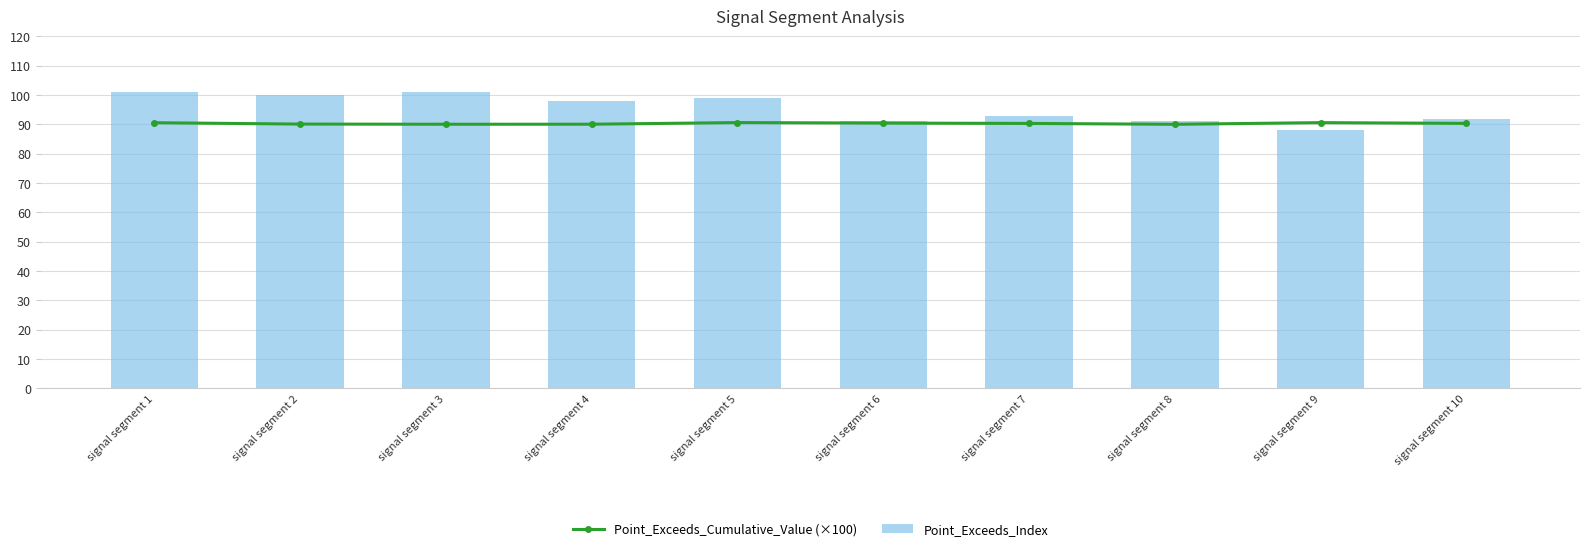

What is the difference between the Point_Exceeds_Cumulative_Value (×100) values at signal segment 7 and signal segment 2?

0.2